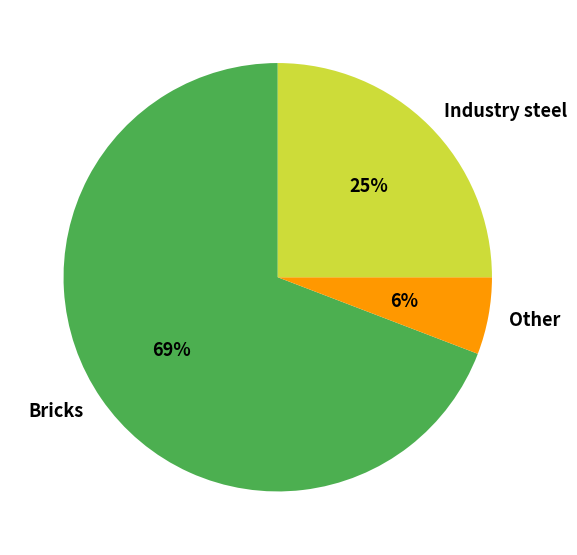

To the nearest percent, what is the combined percentage of Bricks and Industry steel?

94%